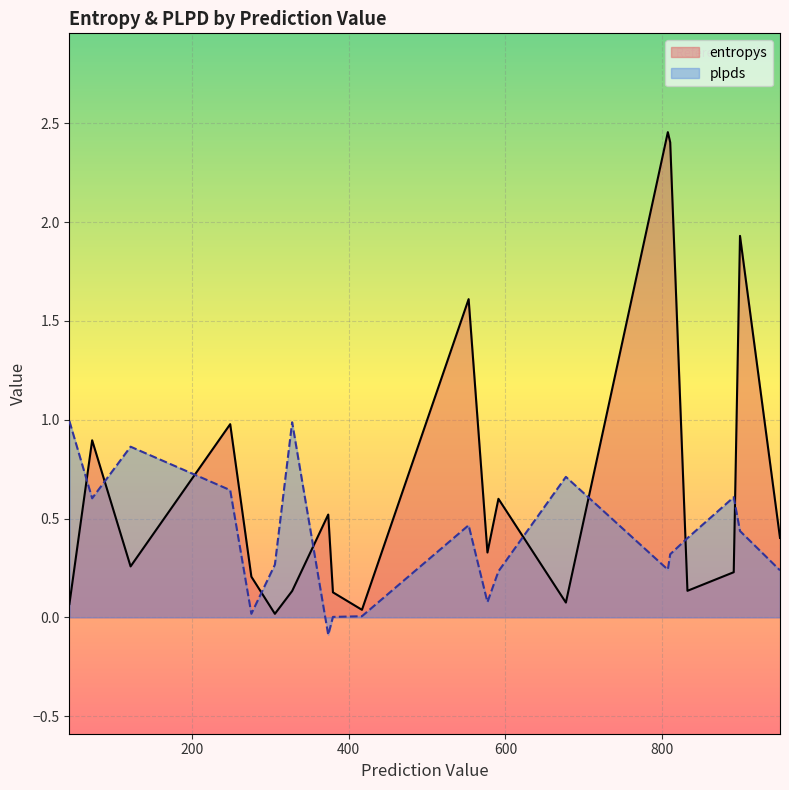

Which series has the largest total across all categories?

entropys